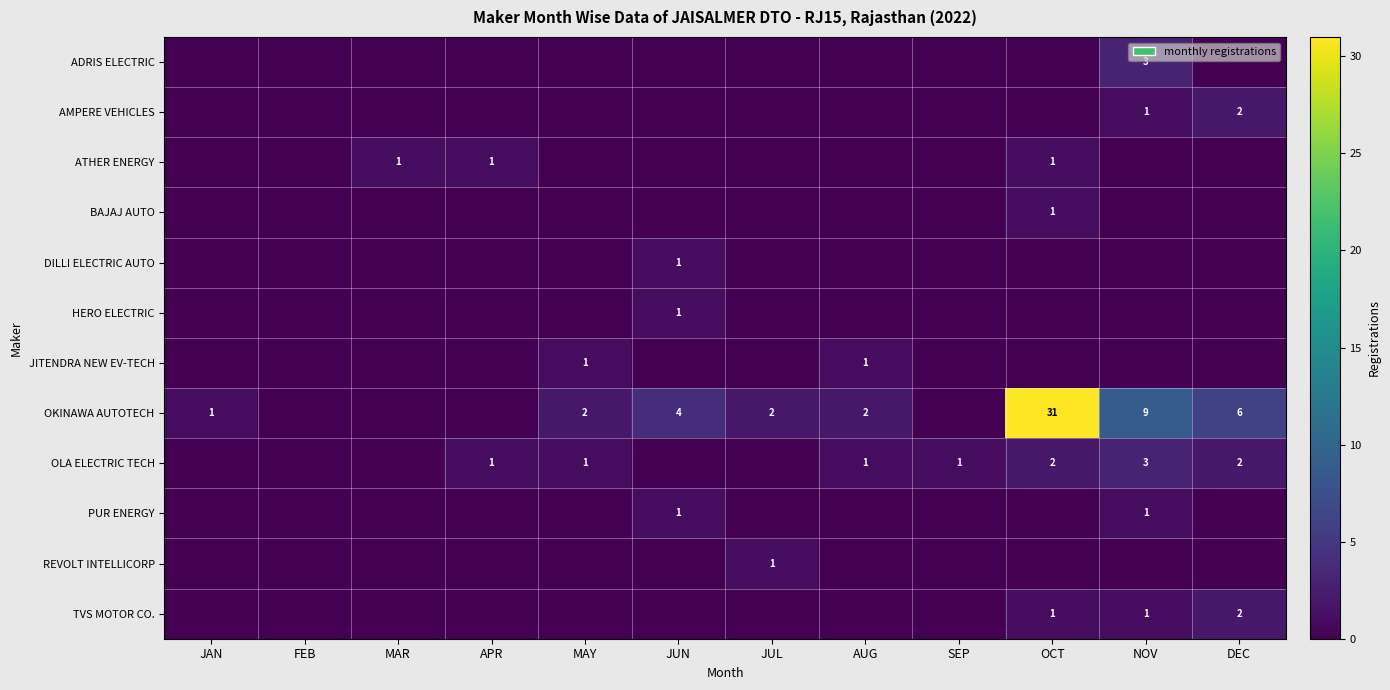

The OLA ELECTRIC TECH series shows 2 at OCT. True or false?

True